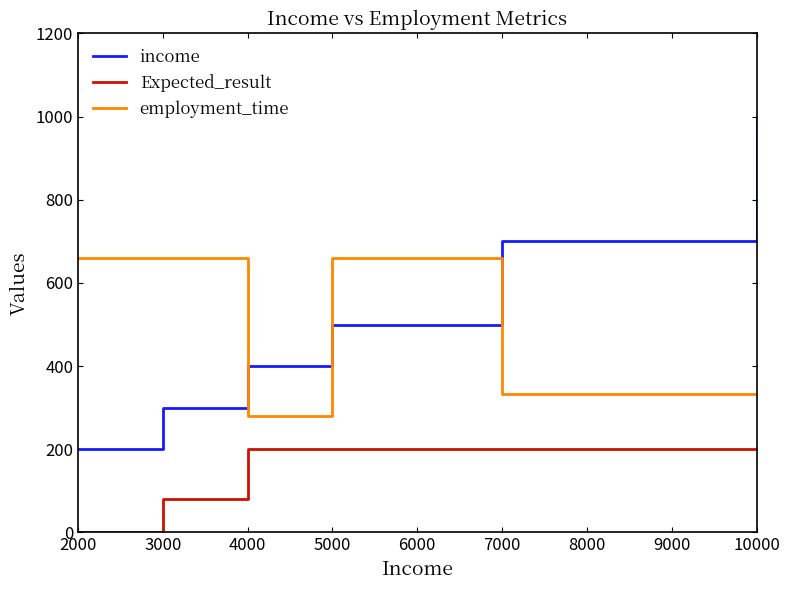

Is it true that income equals 146.1 at 4000?

False